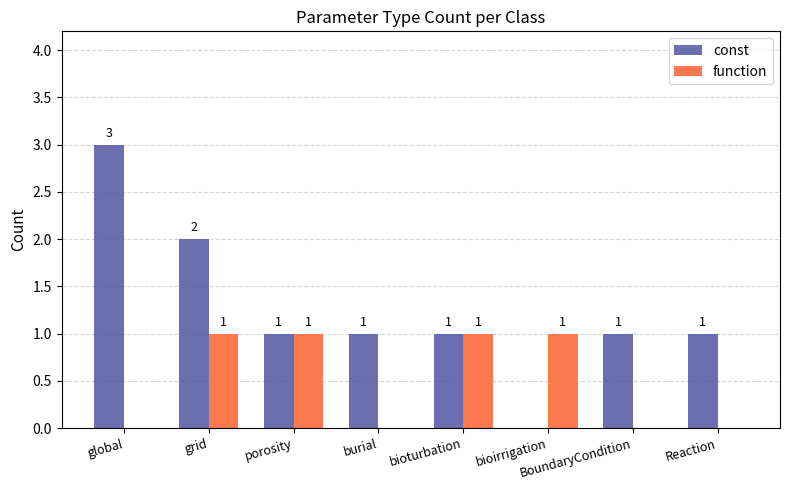

What are all the series names shown in the legend?

const, function